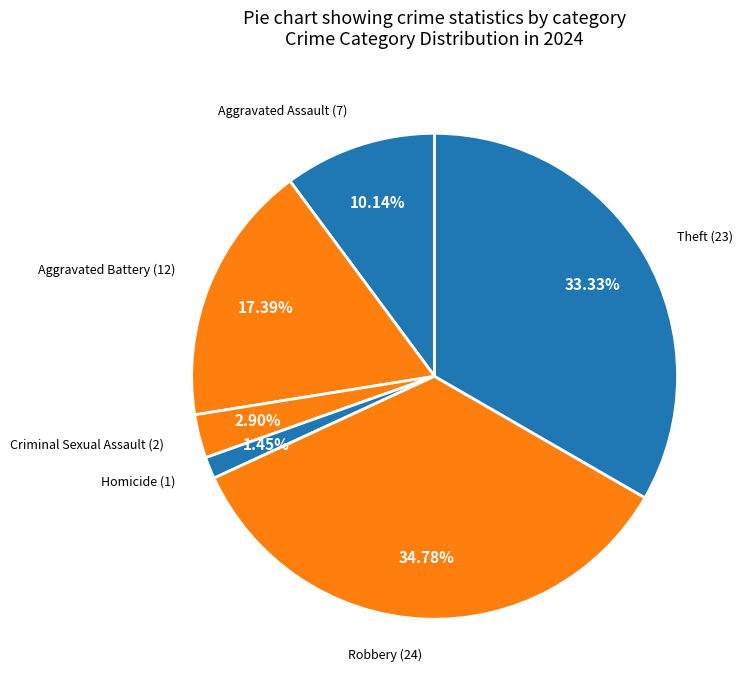

How many segments does this pie chart have?

6